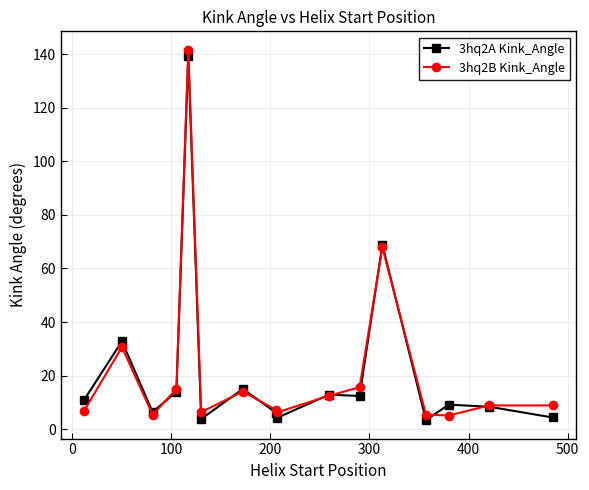

How many values in the 3hq2B Kink_Angle series are below 8?

7